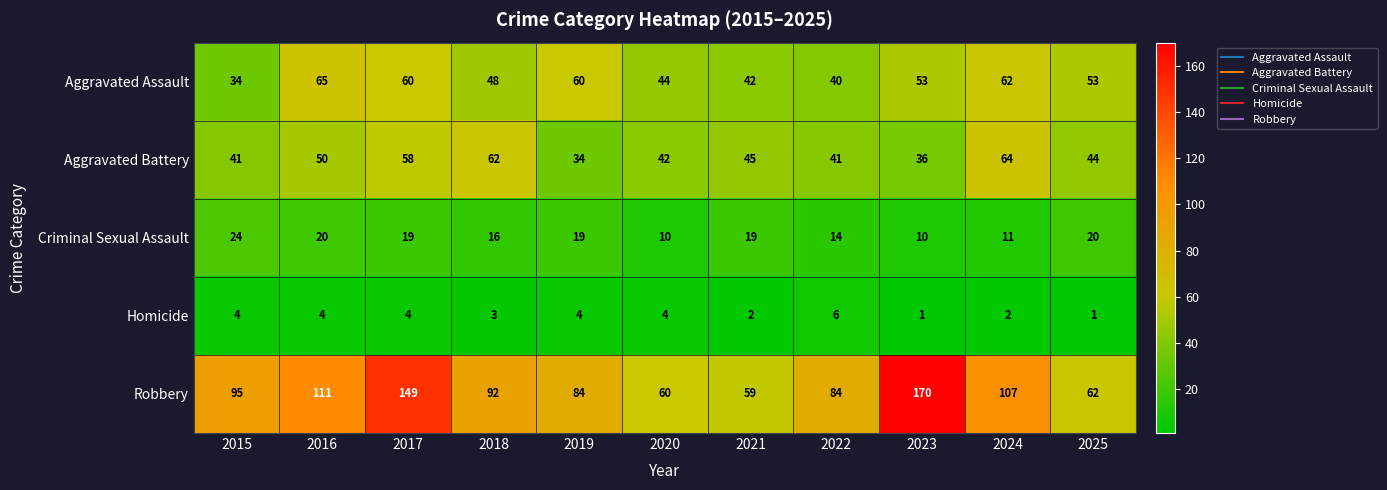

At which category does the chart reach its peak across all series?

2023